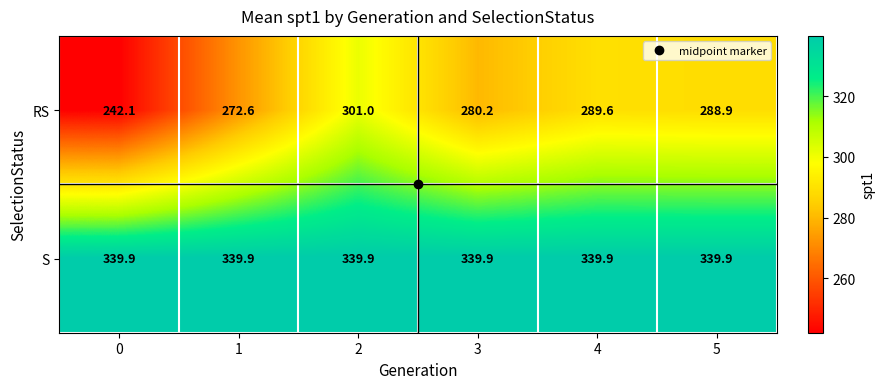

List the series in order of their peak value, lowest first.

RS, S